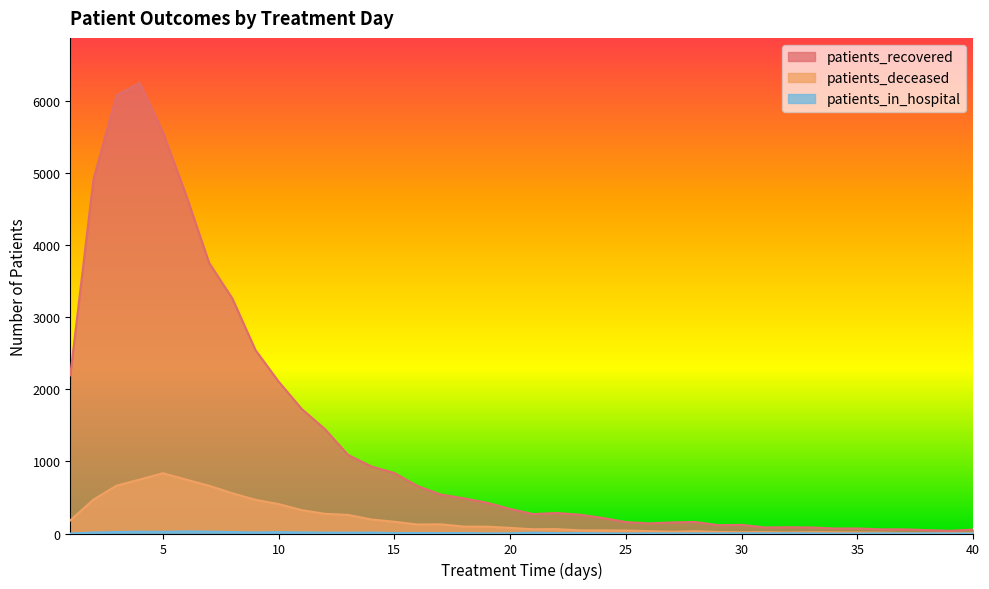

In patients_recovered, how many points are lower than both neighbors (excluding endpoints)?

5